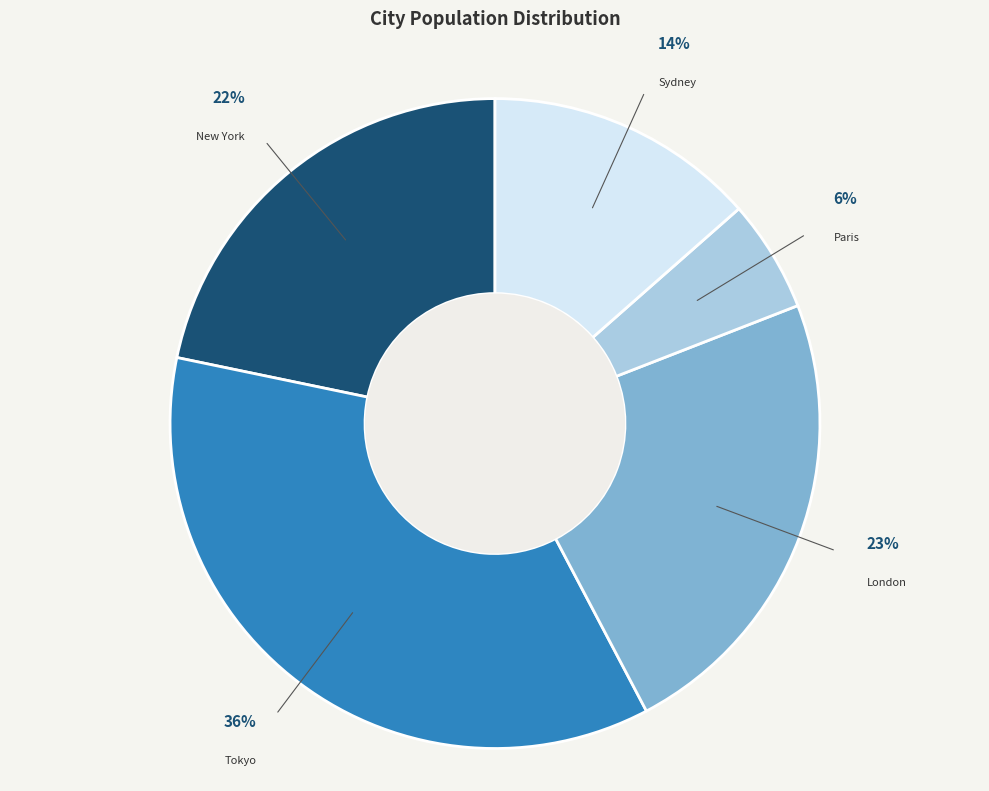

Which has a higher value, Paris or Tokyo?

Tokyo